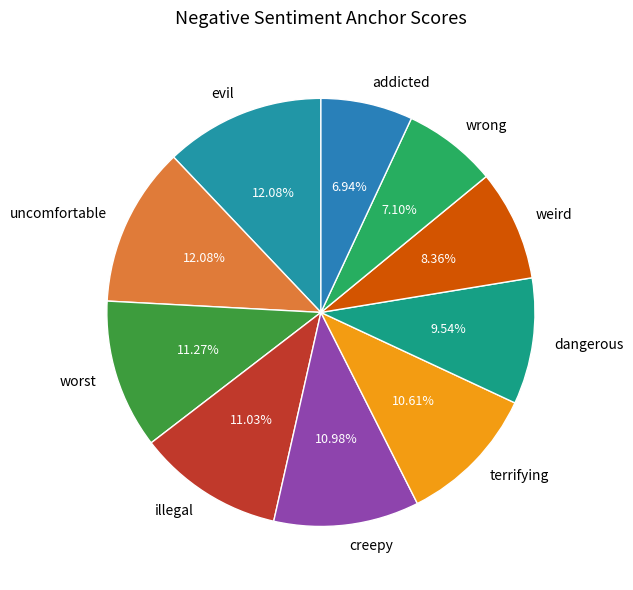

Does uncomfortable represent more than half of the total?

No